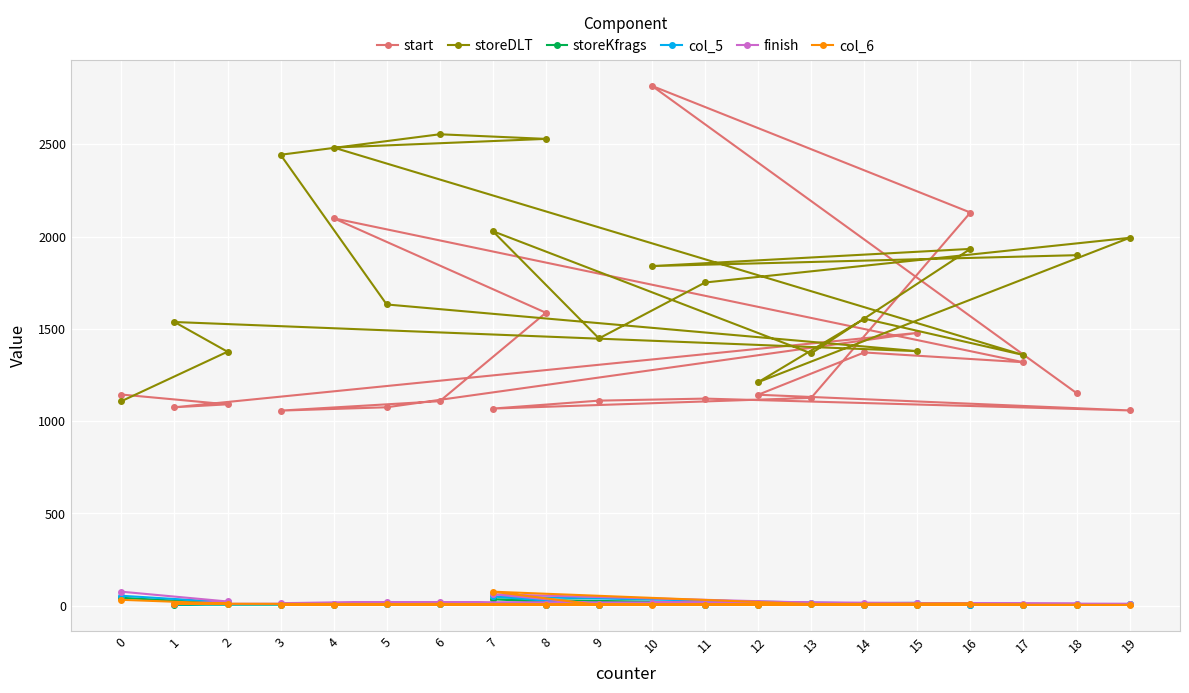

Where is the first local minimum for col_5?

1